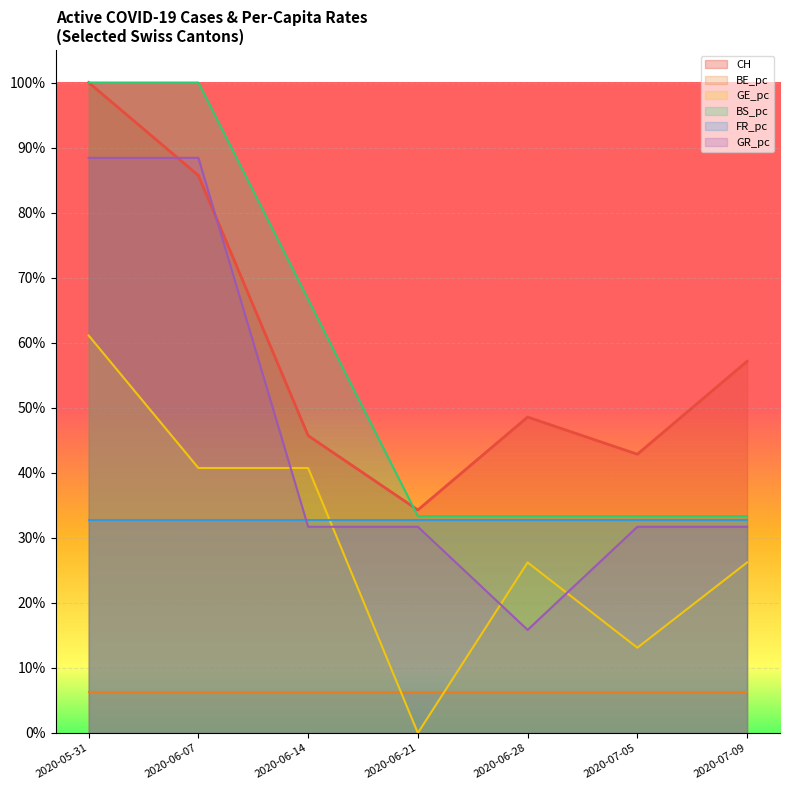

True or false: CH has a value of 1.5 at 2020-06-07.

False